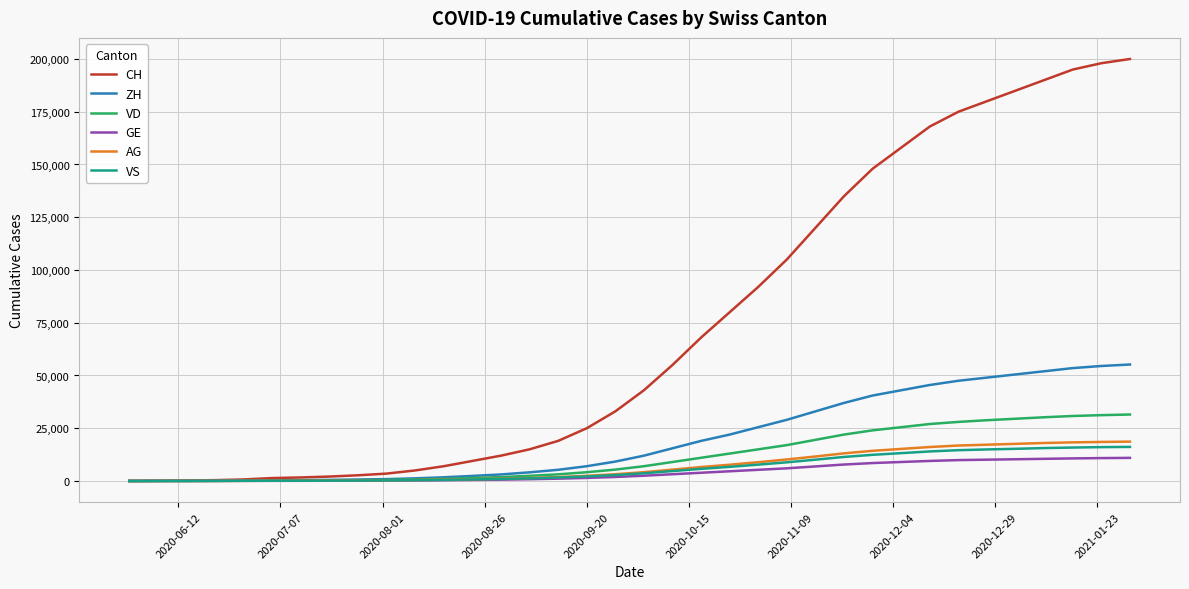

What is the greatest value displayed?

200000